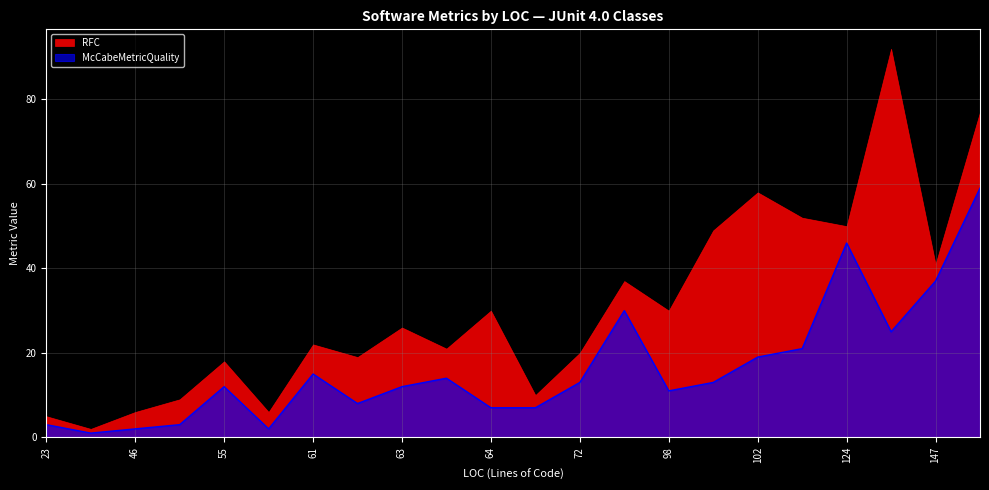

What is the approximate value at 194?

59